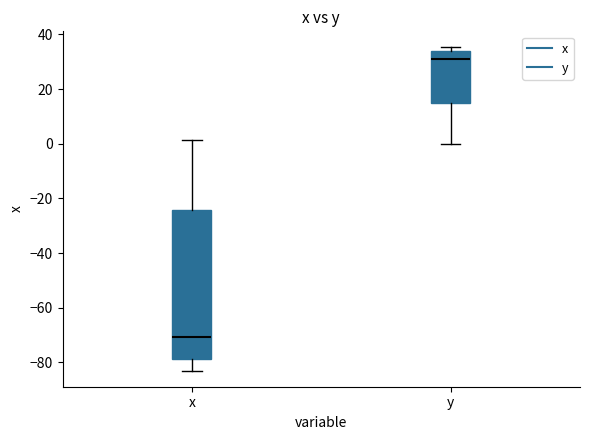

Comparing the boxes themselves (not the whiskers), which one is the tallest?

x